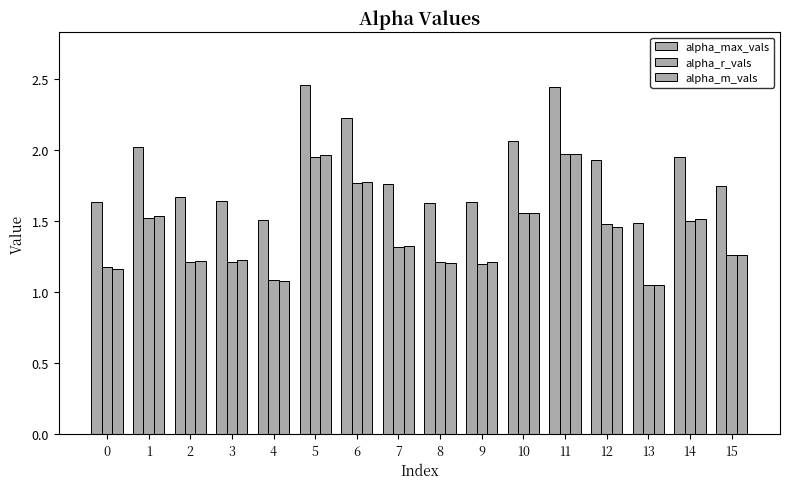

How many bars are there in total?

48